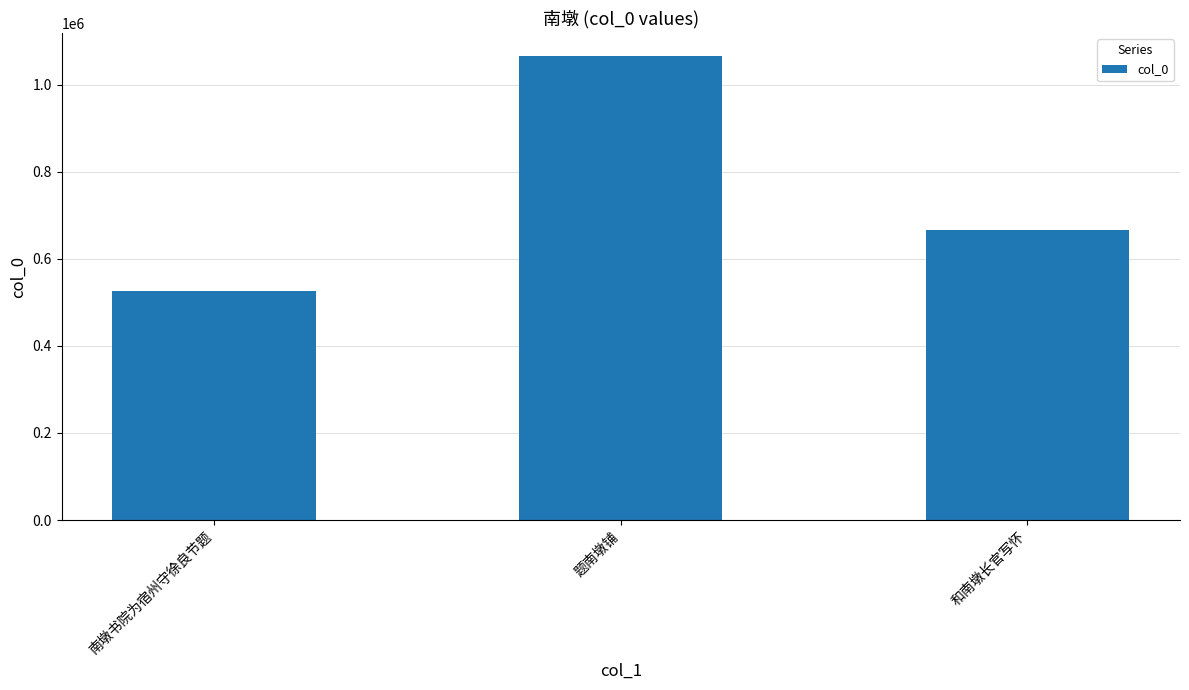

Where is the data nearest to the value 796347?

和南墩长官写怀